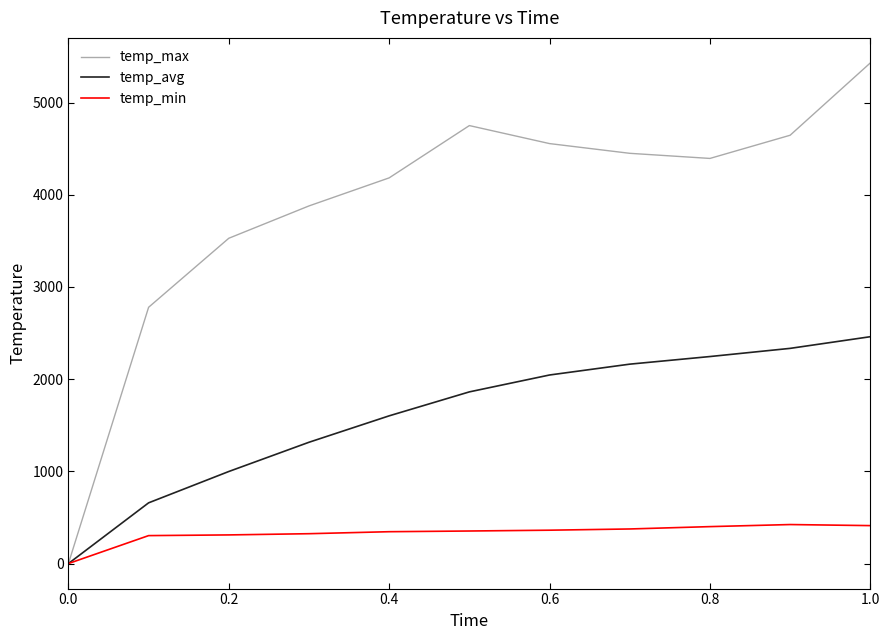

Which series has the widest spread of values?

temp_max